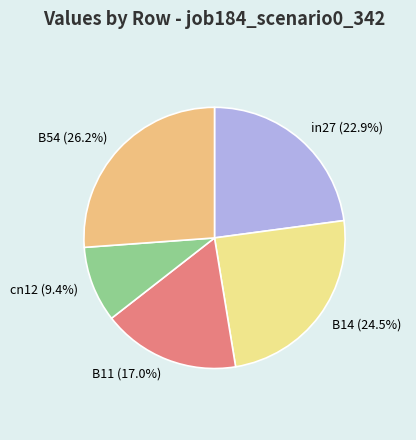

What is the smallest slice in the pie chart?

cn12